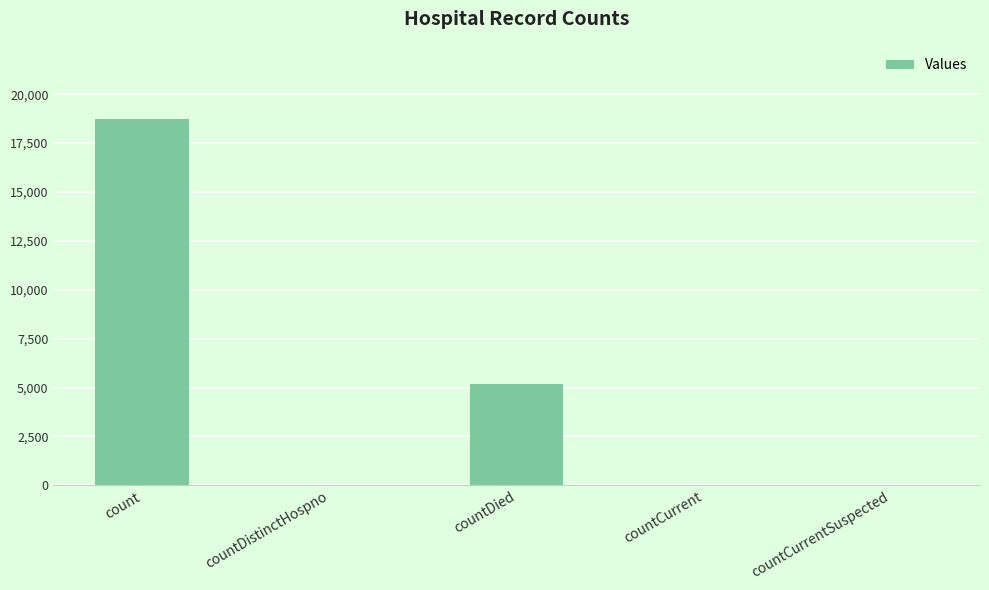

How many data points does each series have?

5